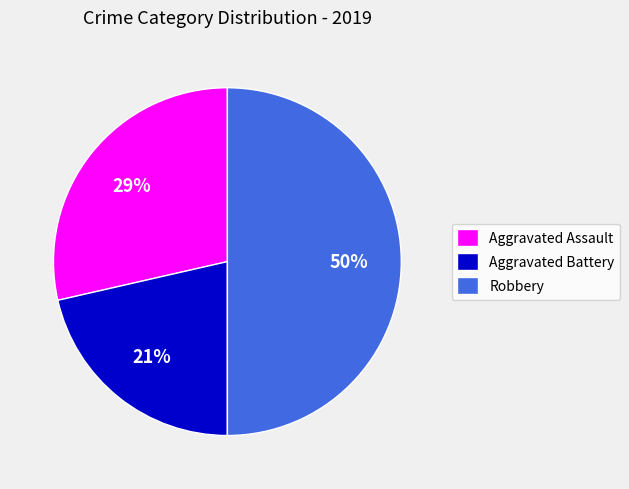

Between Aggravated Assault and Aggravated Battery, which is larger?

Aggravated Assault